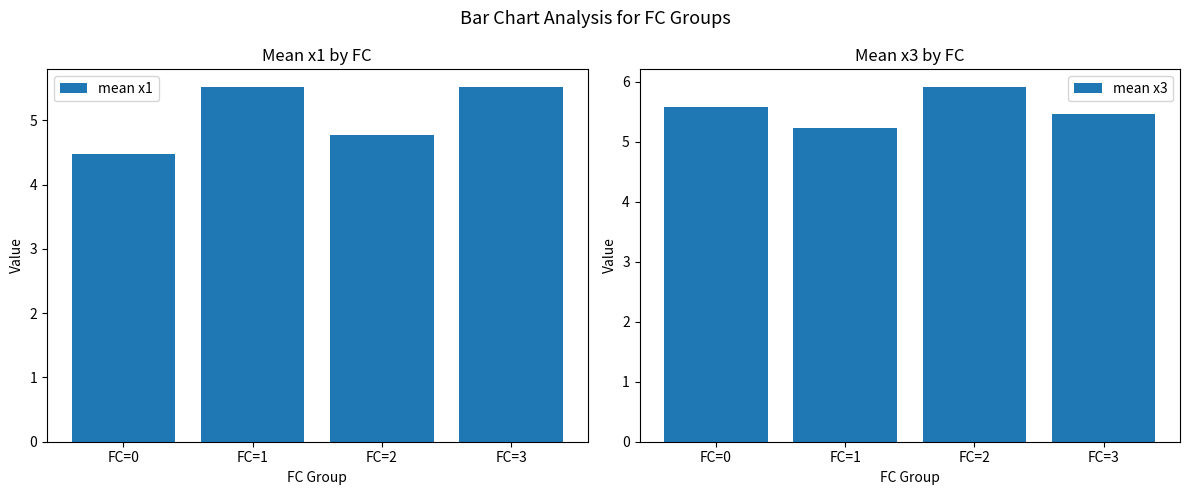

What is the sum of all mean x3 values?

22.2